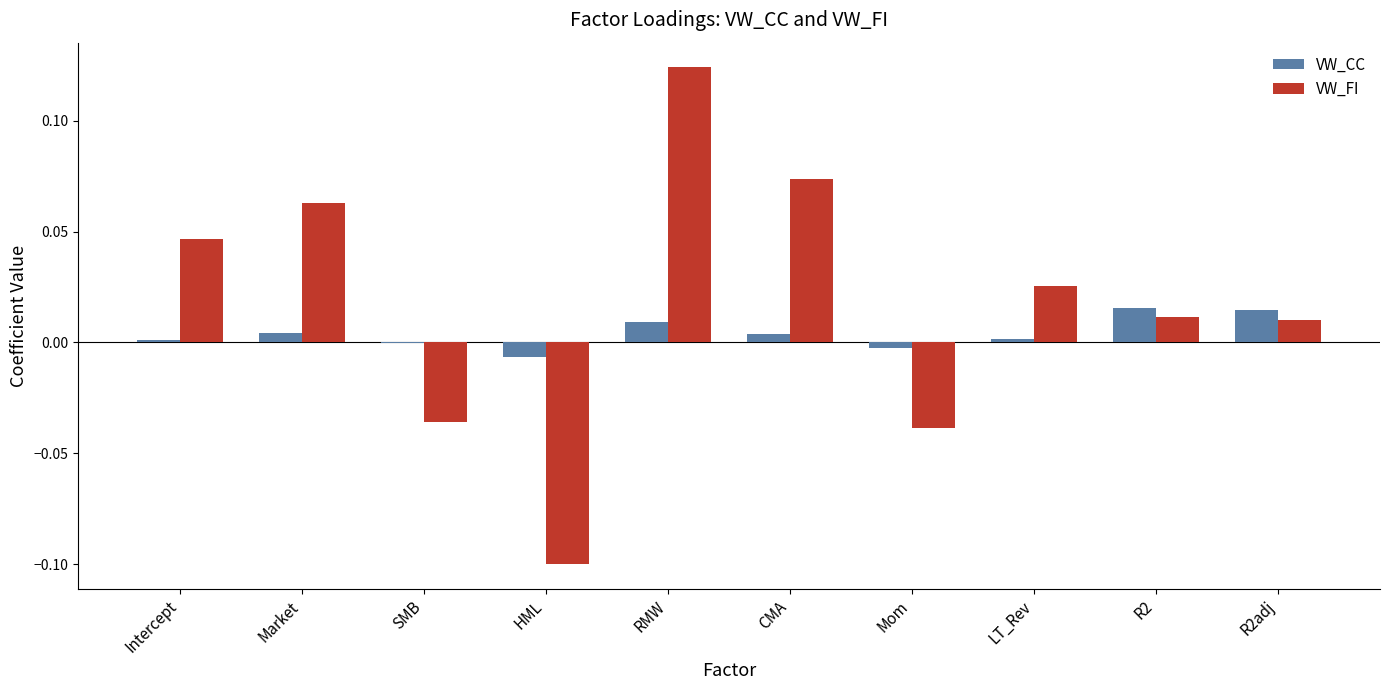

Which category has the highest value across all series?

RMW